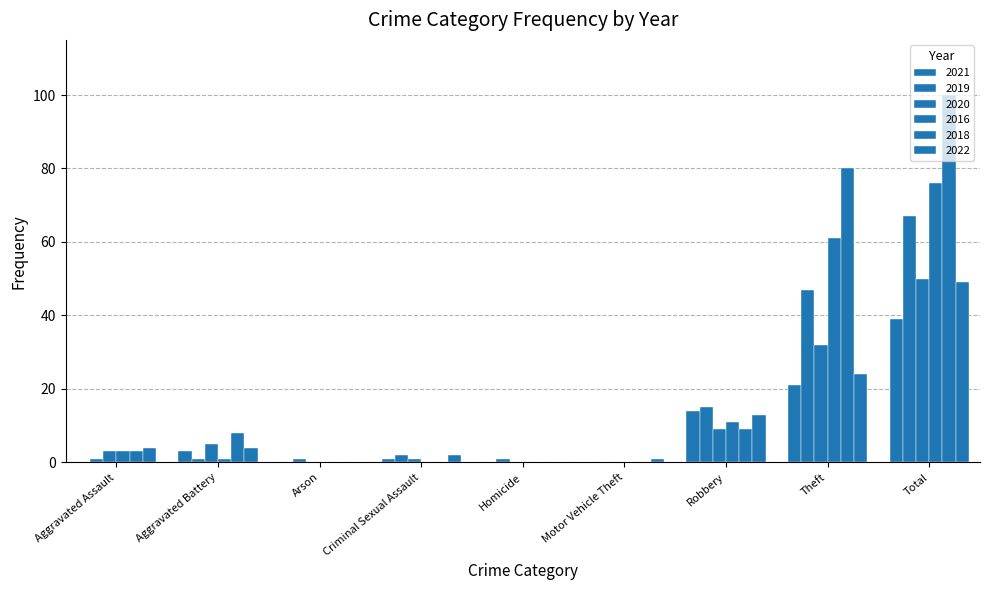

Rank the series at Aggravated Assault from highest to lowest value.

2022, 2020, 2016, 2018, 2019, 2021